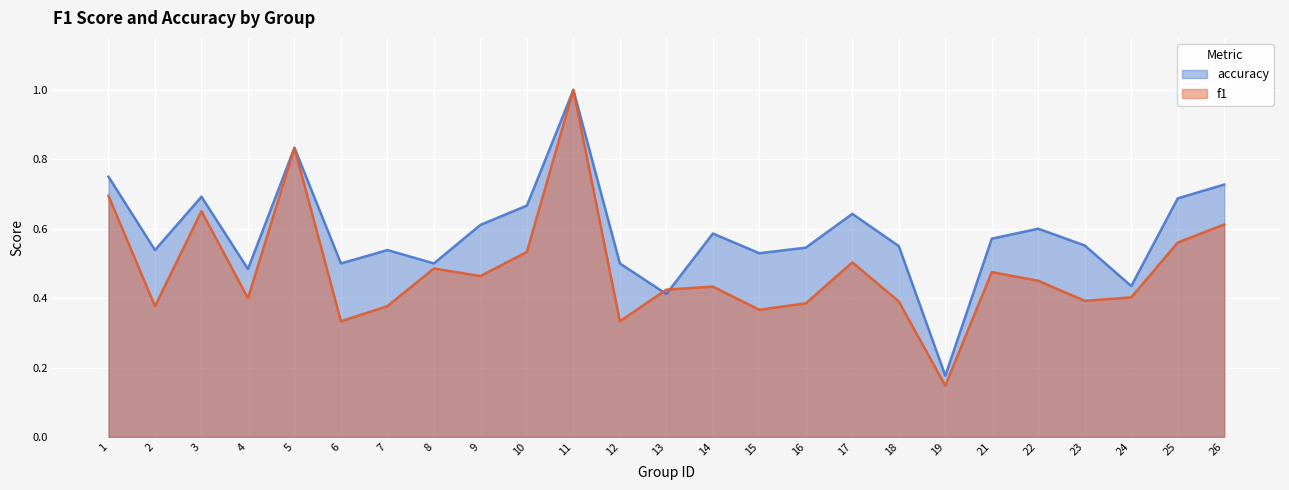

At which category is the sum across all series the highest?

11